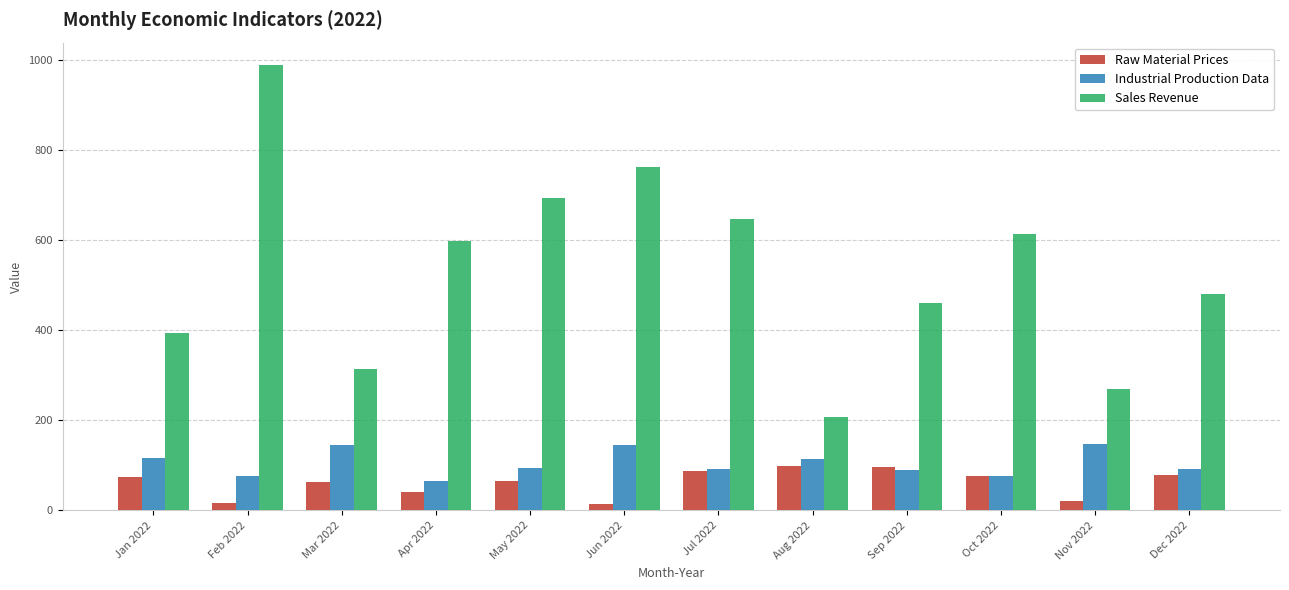

The Industrial Production Data series shows 93.2 at May 2022. True or false?

True